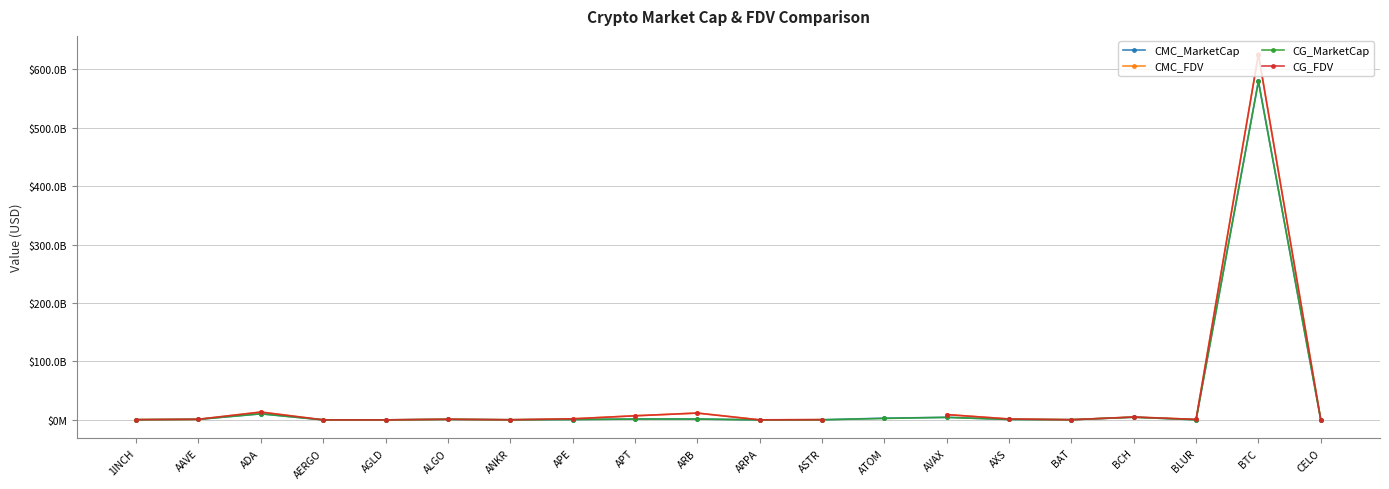

At how many categories does at least one series exceed 74198378789?

1